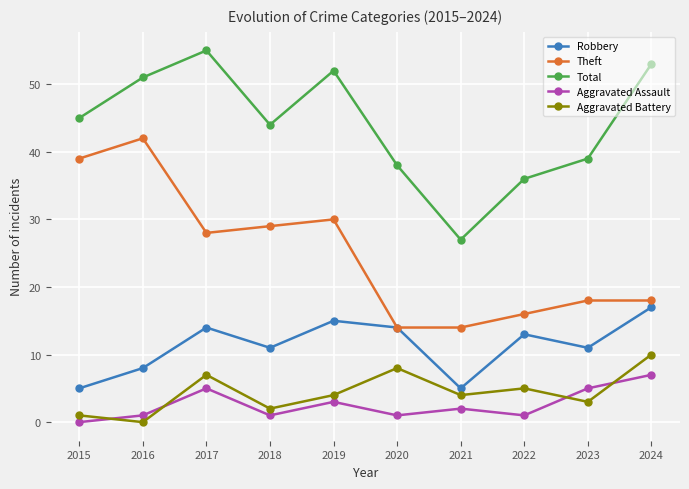

At how many categories does at least one series exceed 43?

6